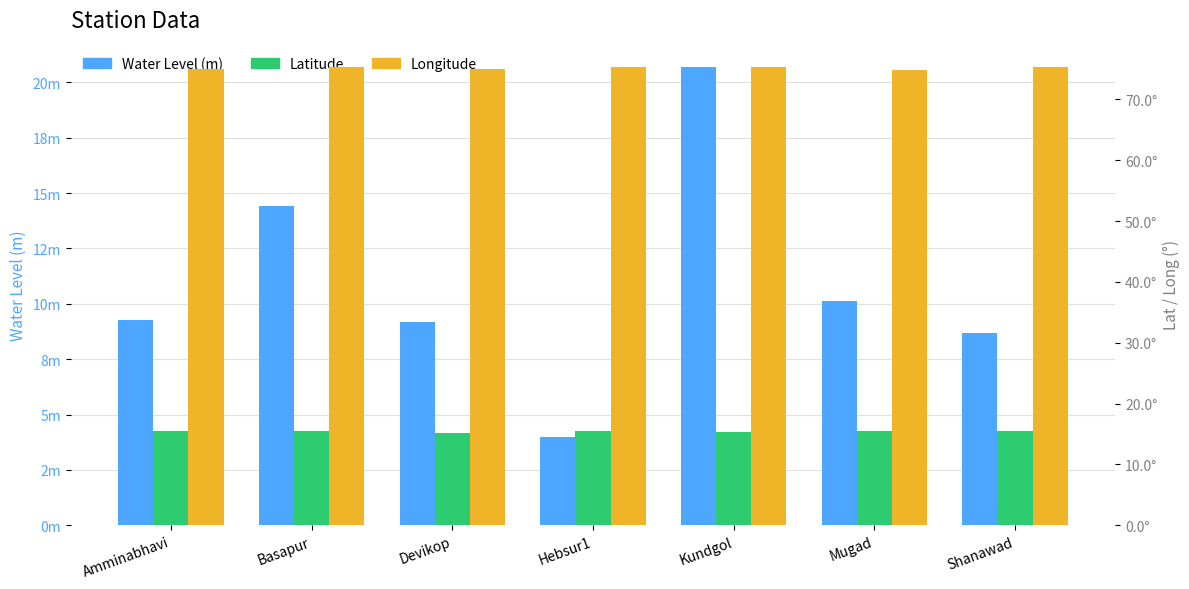

Reading left to right, transcribe all the data shown in this chart.

Water Level (m): 9.3	14.4	9.2	4.0	20.7	10.1	8.7
Latitude: 15.5	15.5	15.1	15.4	15.3	15.4	15.6
Longitude: 75.1	75.4	74.9	75.3	75.2	74.9	75.3